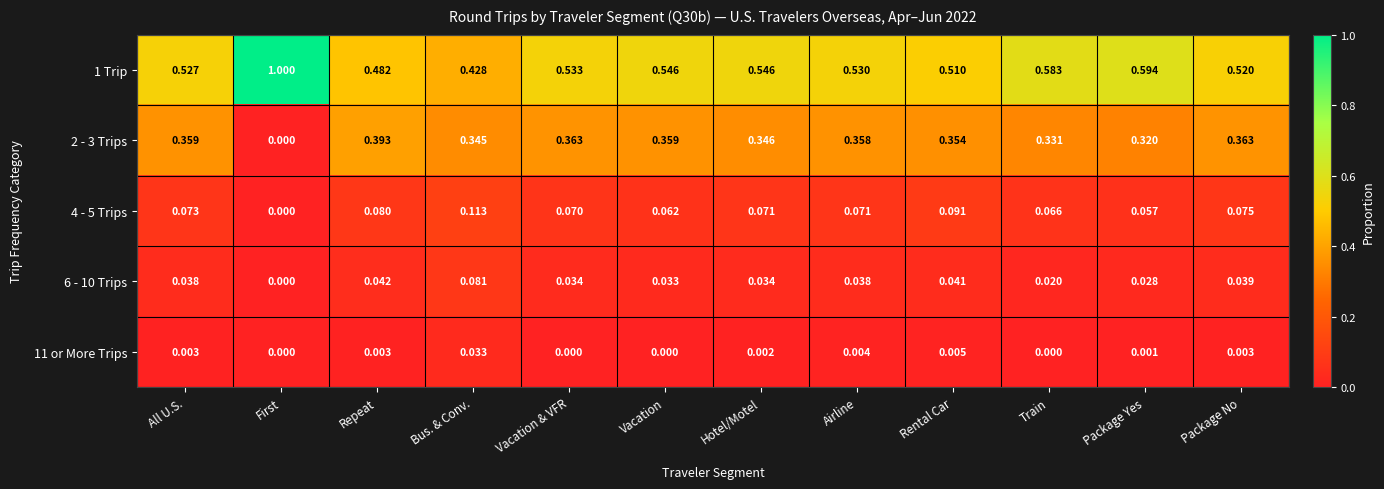

What is the spread (max minus min) of values at First?

1.0